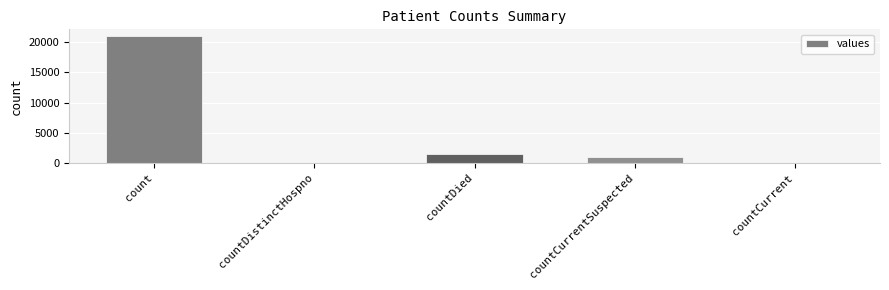

Where does the data first go above 1006?

count